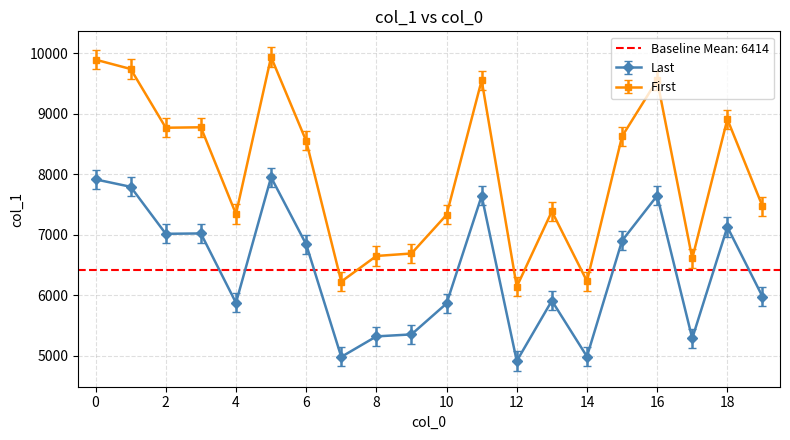

Is the value of First at 18 greater than the value of Last at 16?

Yes